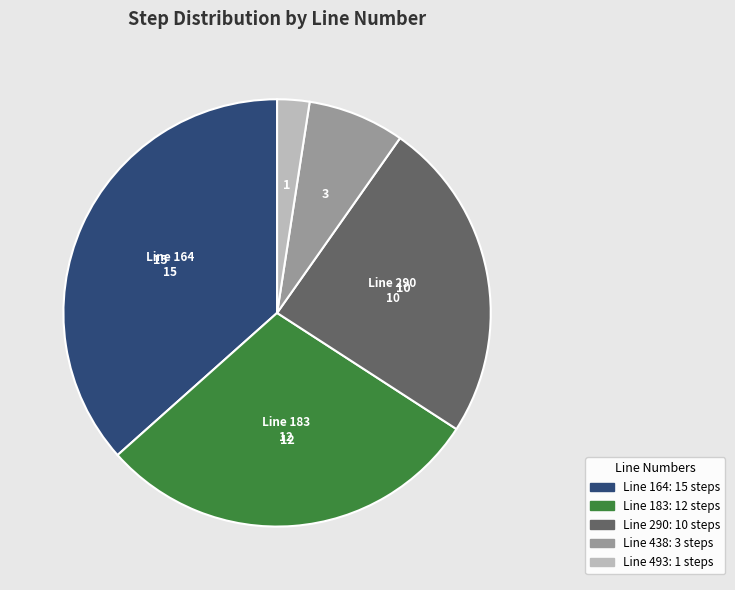

Is there a majority slice in this chart?

No